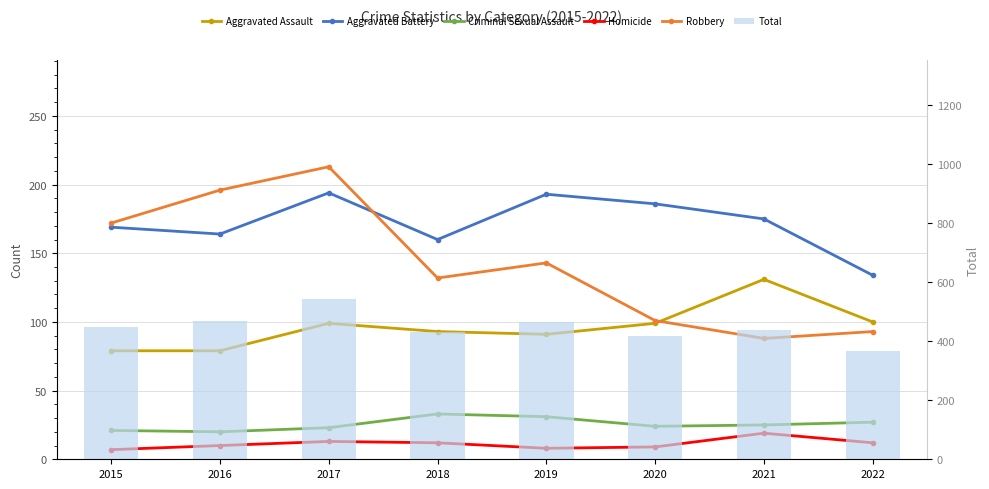

What is the difference between the maximum and second lowest values in the Aggravated Battery series?

34